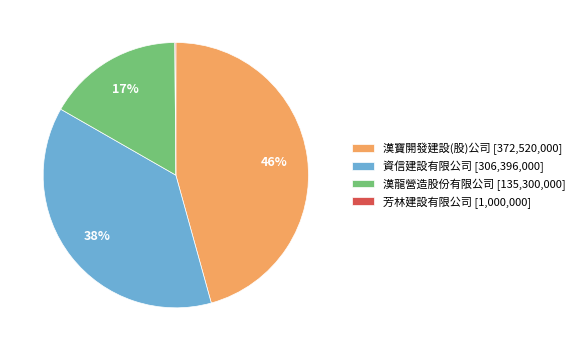

Which slice is the largest?

漢寶開發建設(股)公司